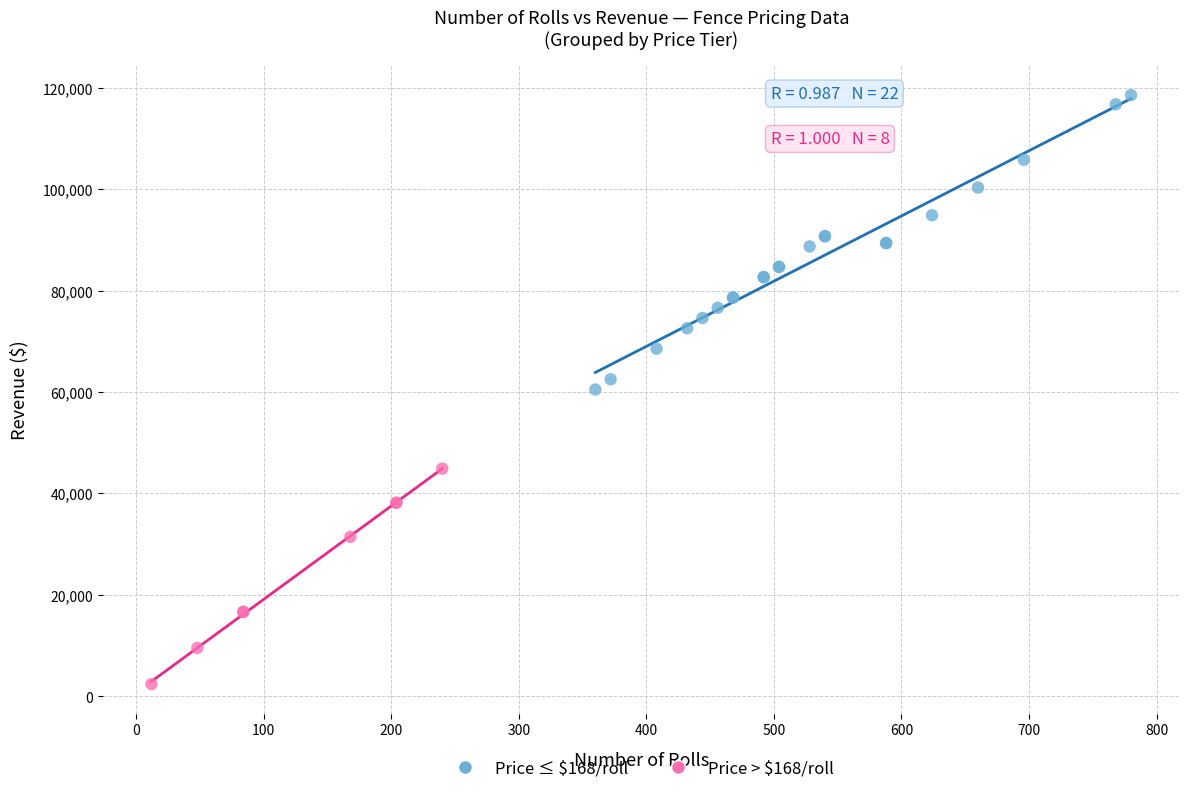

Which series contains the lowest Y value?

Price > $168/roll